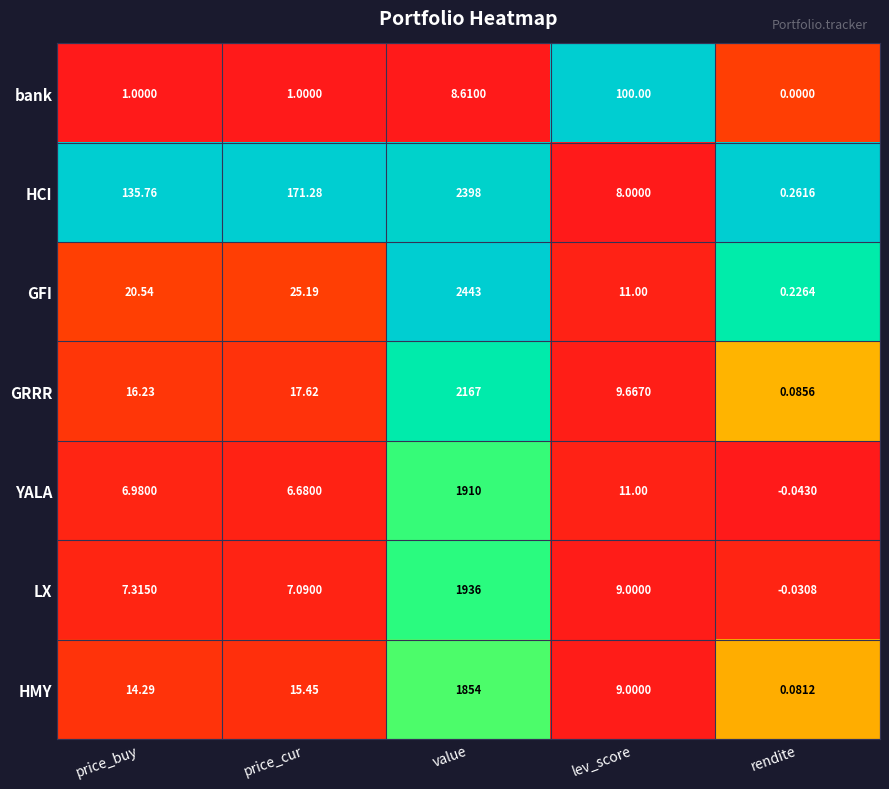

What is the difference between the highest and lowest values at value?

2434.4